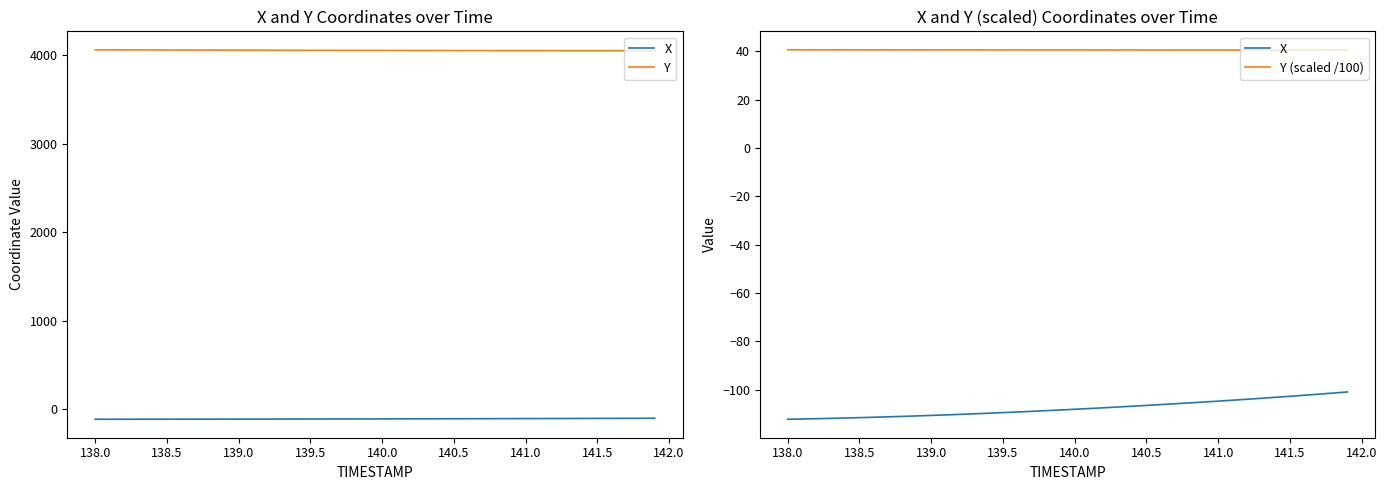

True or false: X and Y intersect in this chart.

False